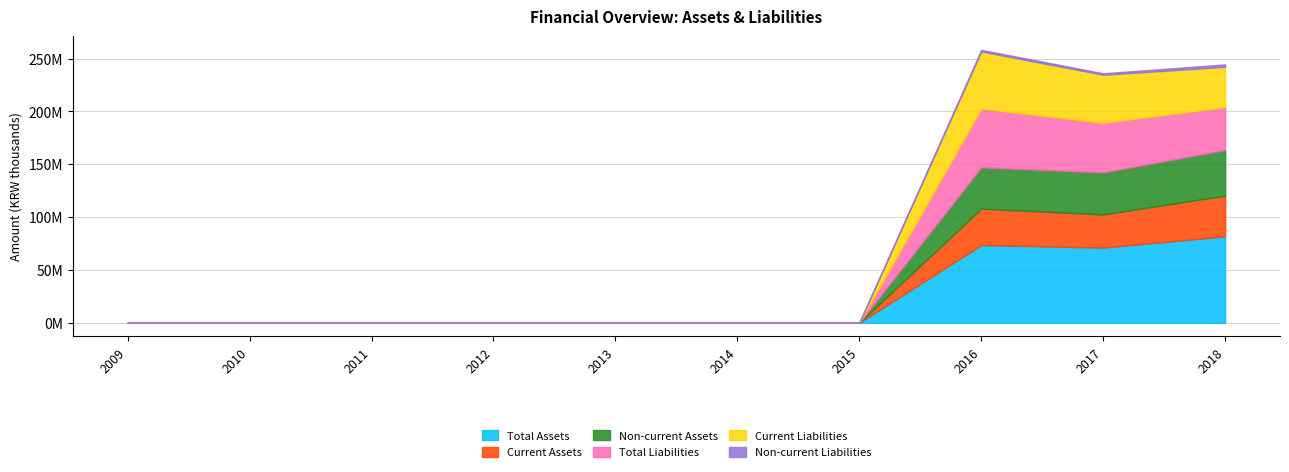

The value of Current Assets at 2011 is 0. True or false?

True